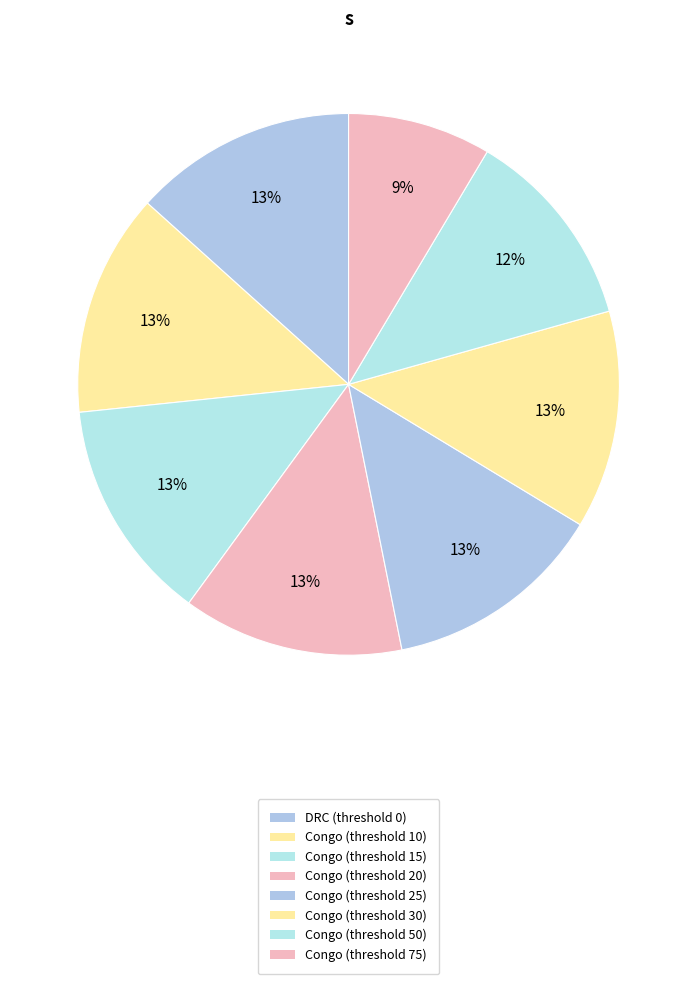

Count the number of slices in the pie.

8